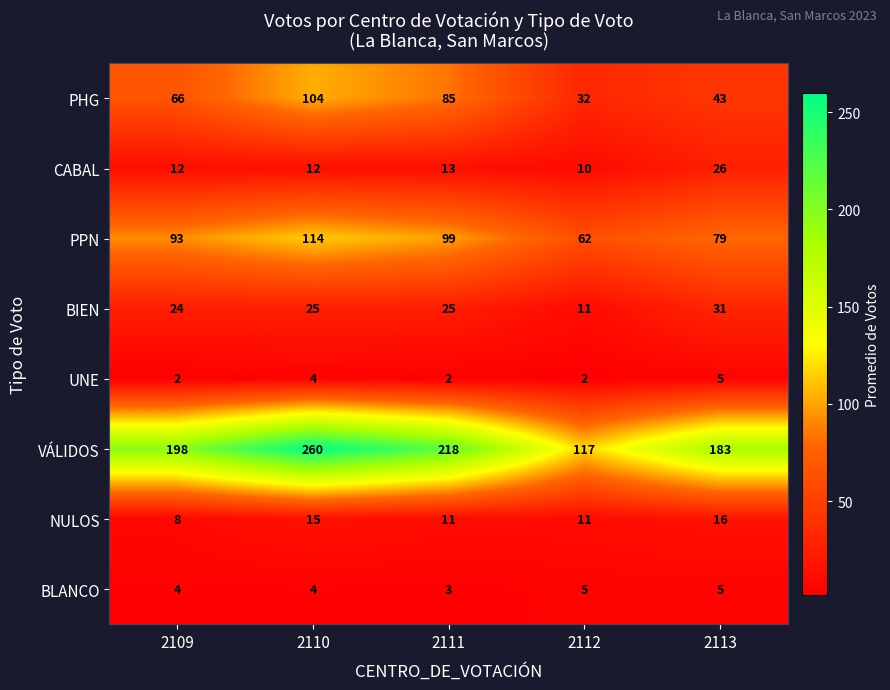

At how many categories does at least one series exceed 239?

1